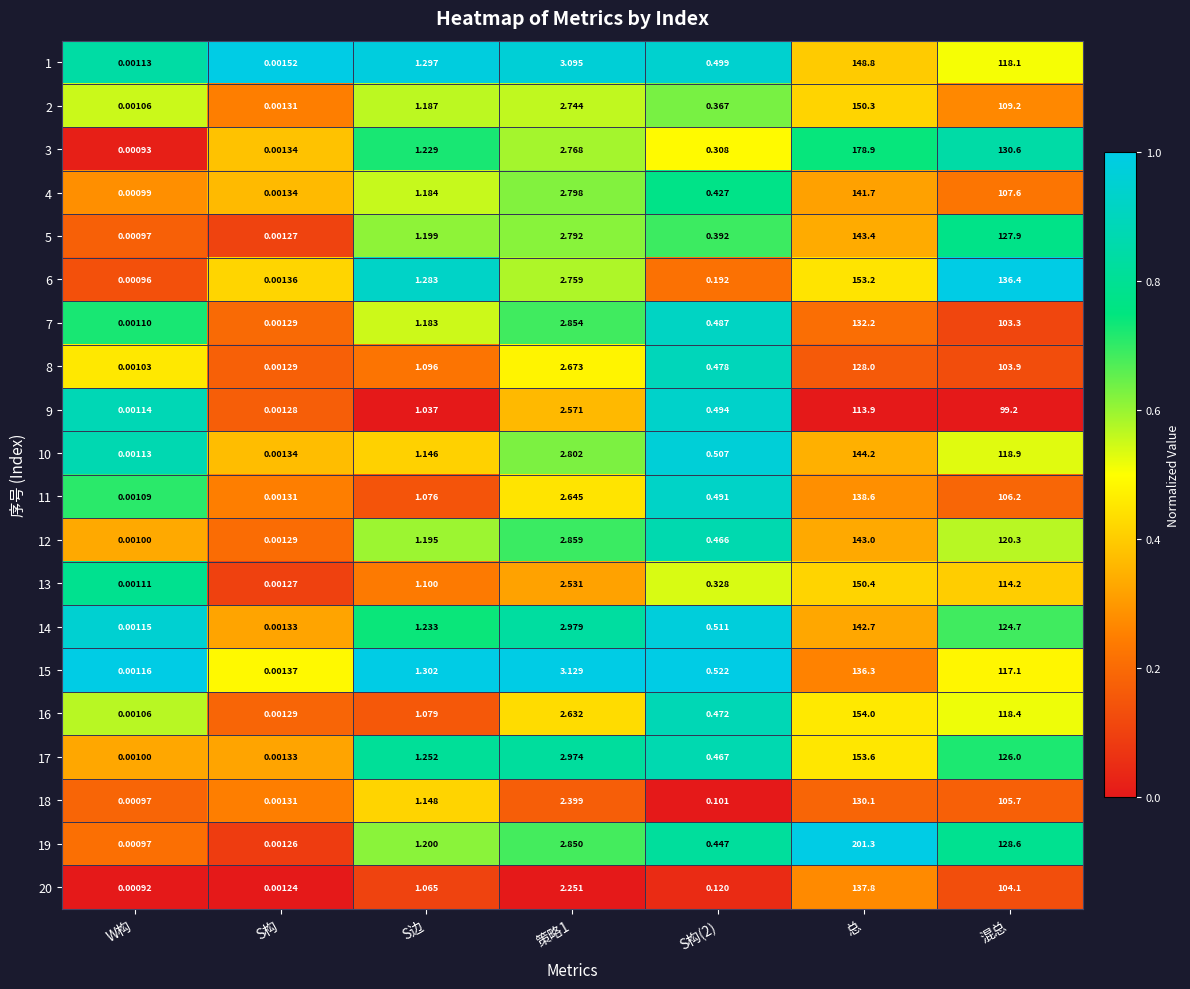

Which label corresponds to the smallest value in the chart?

W构